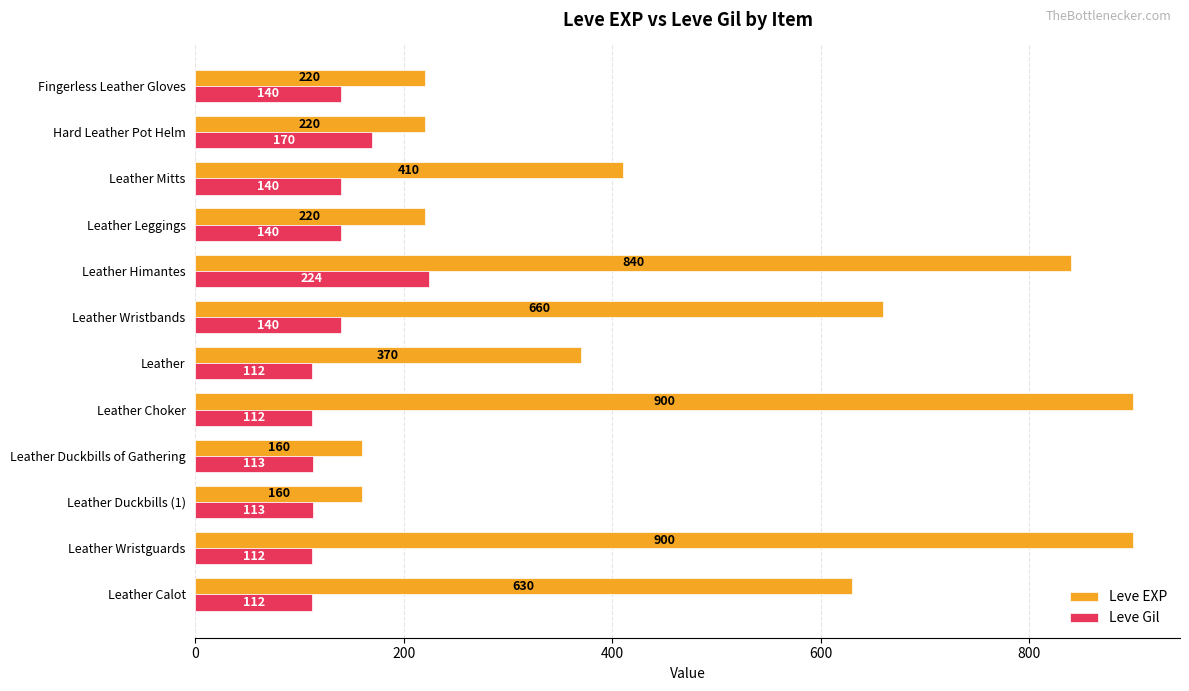

Count the number of data series in this chart.

2